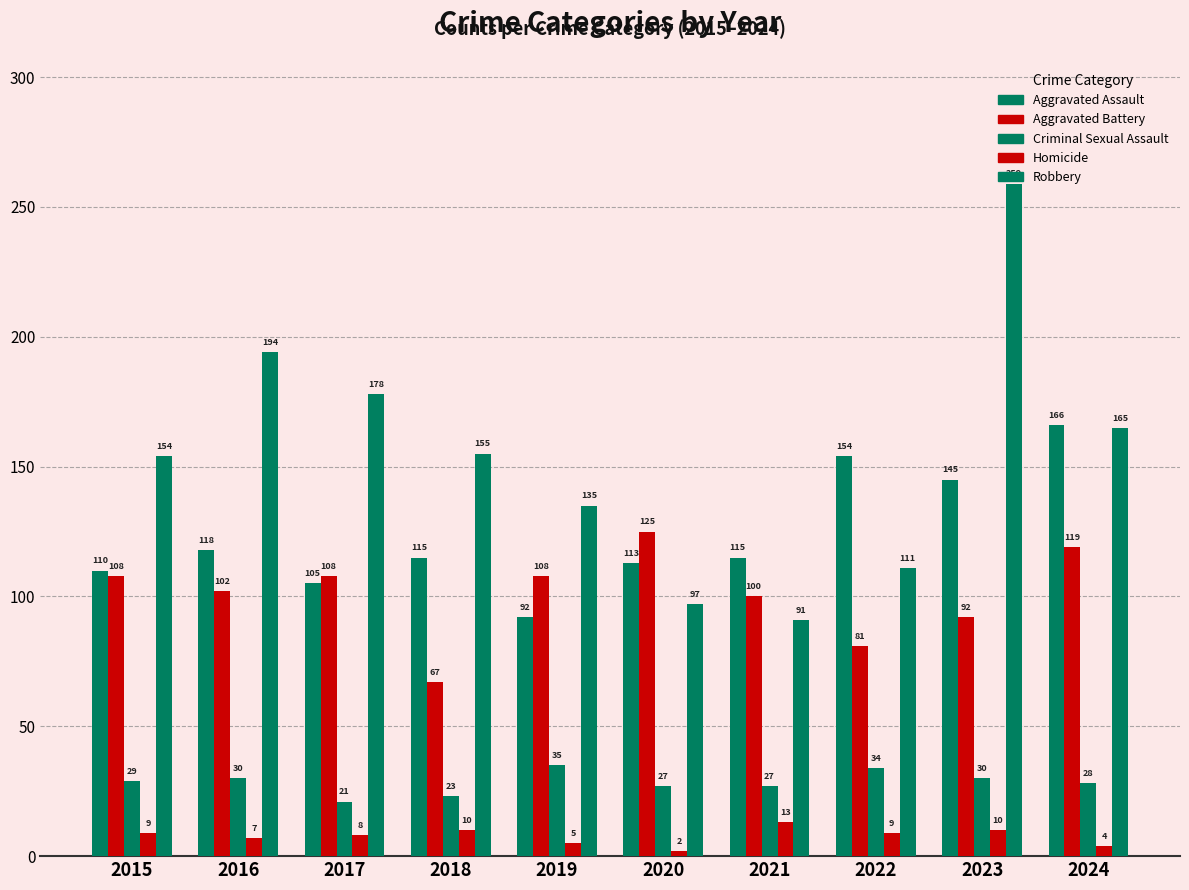

Reading left to right, transcribe all the data shown in this chart.

Aggravated Assault: 2015=110	2016=118	2017=105	2018=115	2019=92	2020=113	2021=115	2022=154	2023=145	2024=166
Aggravated Battery: 2015=108	2016=102	2017=108	2018=67	2019=108	2020=125	2021=100	2022=81	2023=92	2024=119
Criminal Sexual Assault: 2015=29	2016=30	2017=21	2018=23	2019=35	2020=27	2021=27	2022=34	2023=30	2024=28
Homicide: 2015=9	2016=7	2017=8	2018=10	2019=5	2020=2	2021=13	2022=9	2023=10	2024=4
Robbery: 2015=154	2016=194	2017=178	2018=155	2019=135	2020=97	2021=91	2022=111	2023=259	2024=165